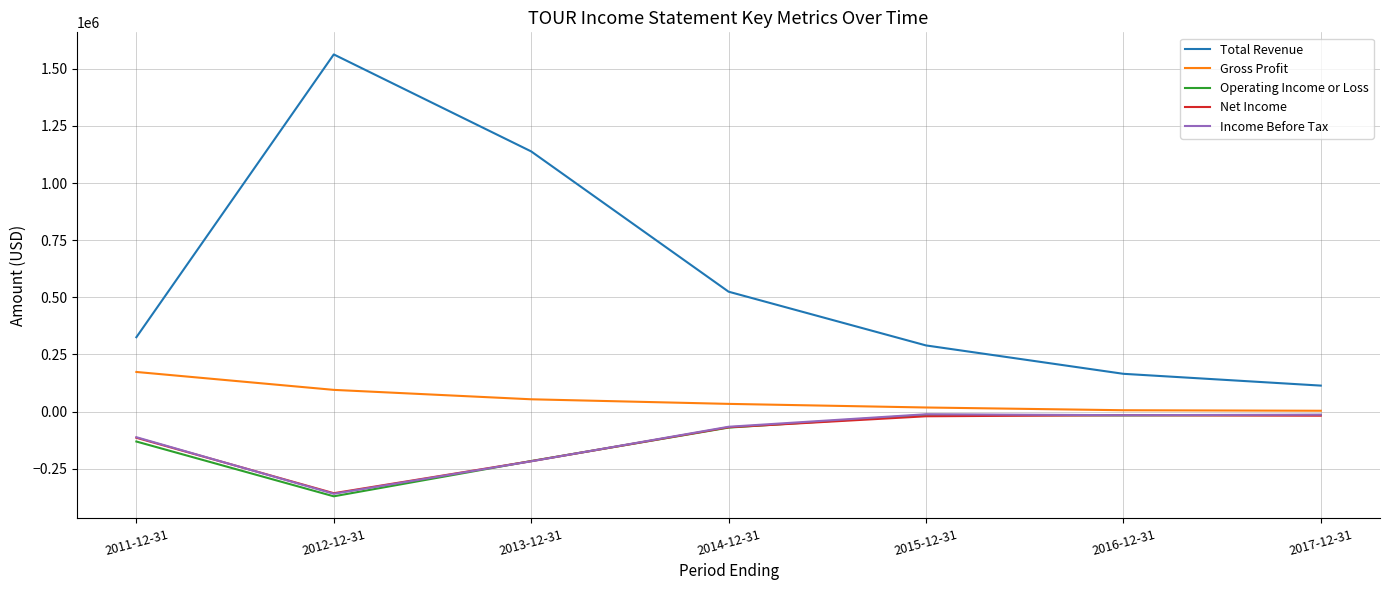

Between 2015-12-31 and 2017-12-31, which series saw the biggest shift?

Total Revenue